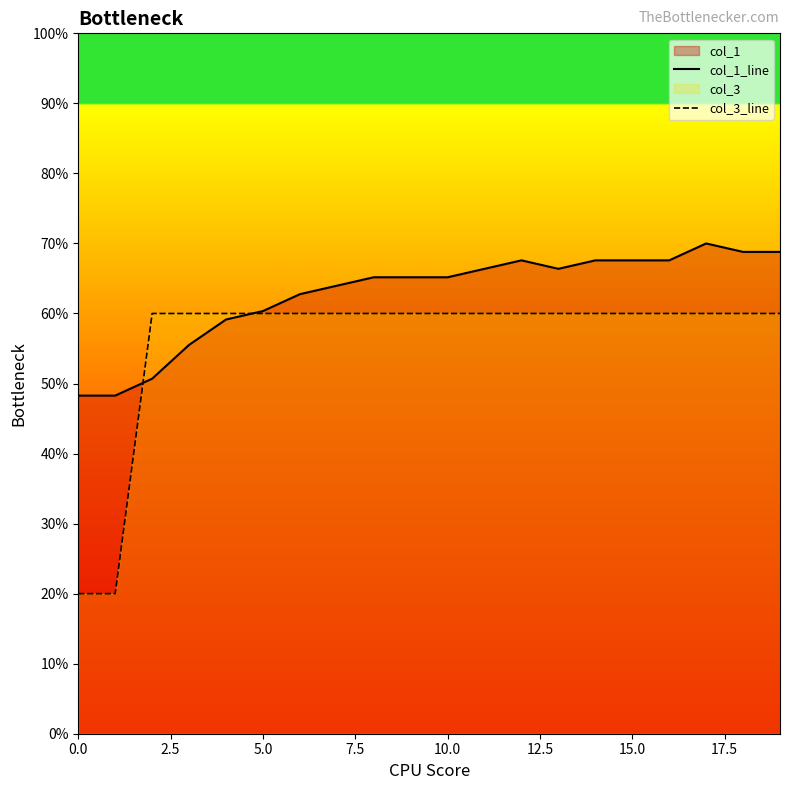

How many categories are shown in the chart?

20